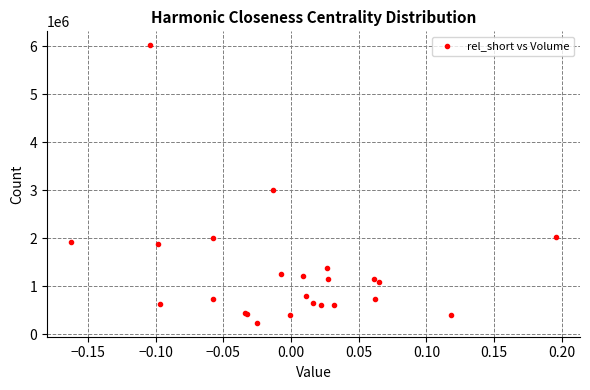

What Y value in the scatter plot is closest to 3131200?

2997700